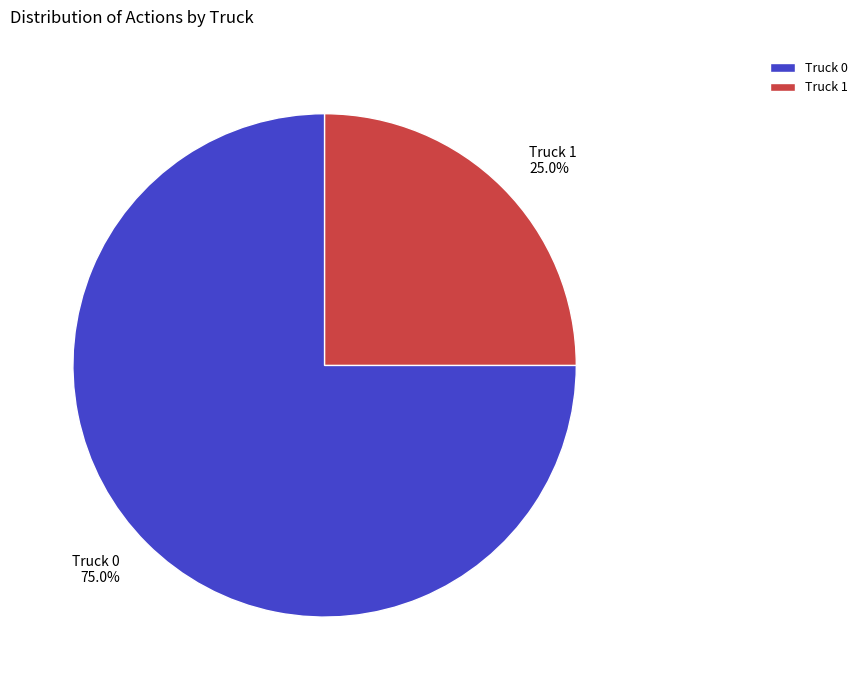

What is the largest slice in the pie chart?

Truck 0